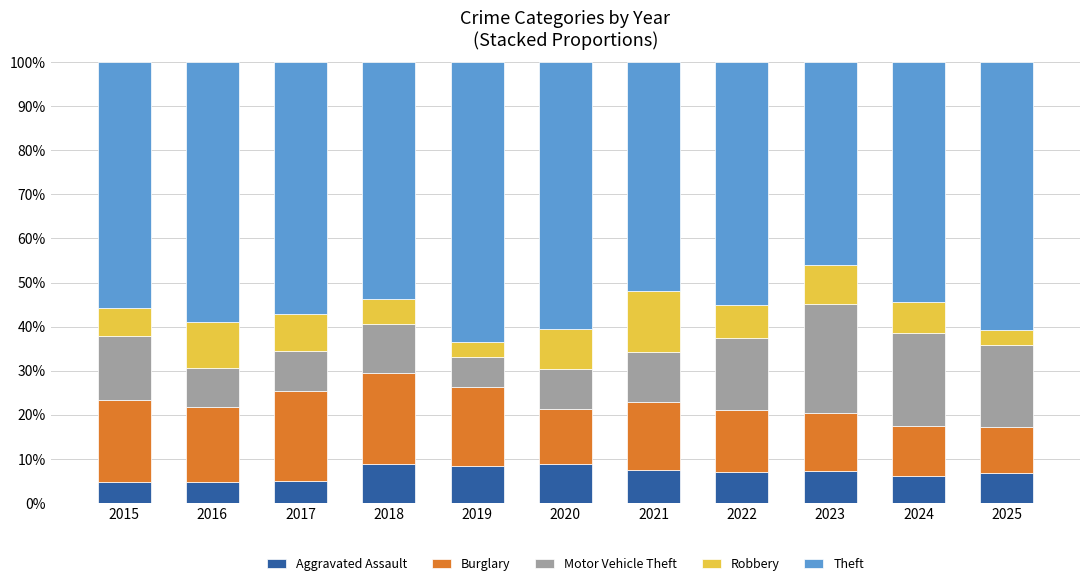

The Aggravated Assault series shows 7.2 at 2023. True or false?

True